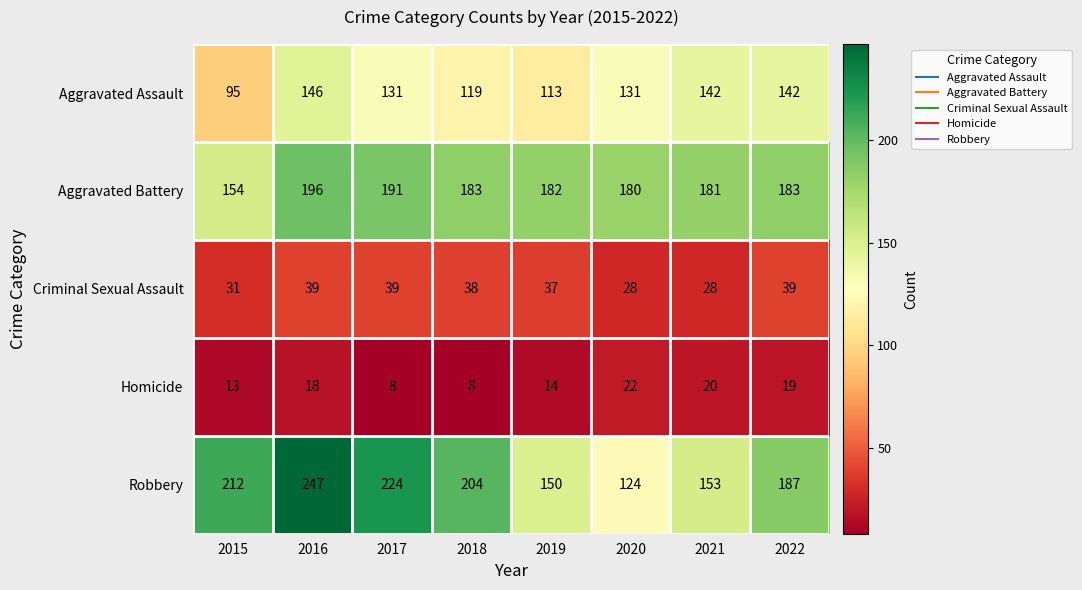

True or false: Aggravated Battery has a value of 154 at 2015.

True